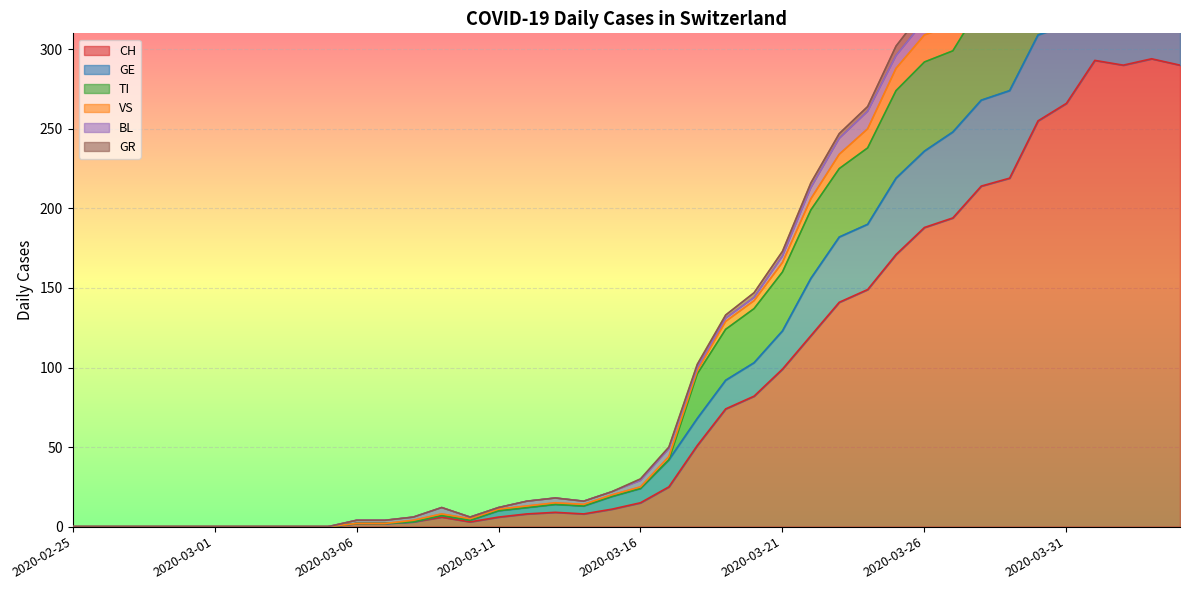

How many interior local valleys does the TI series have?

3